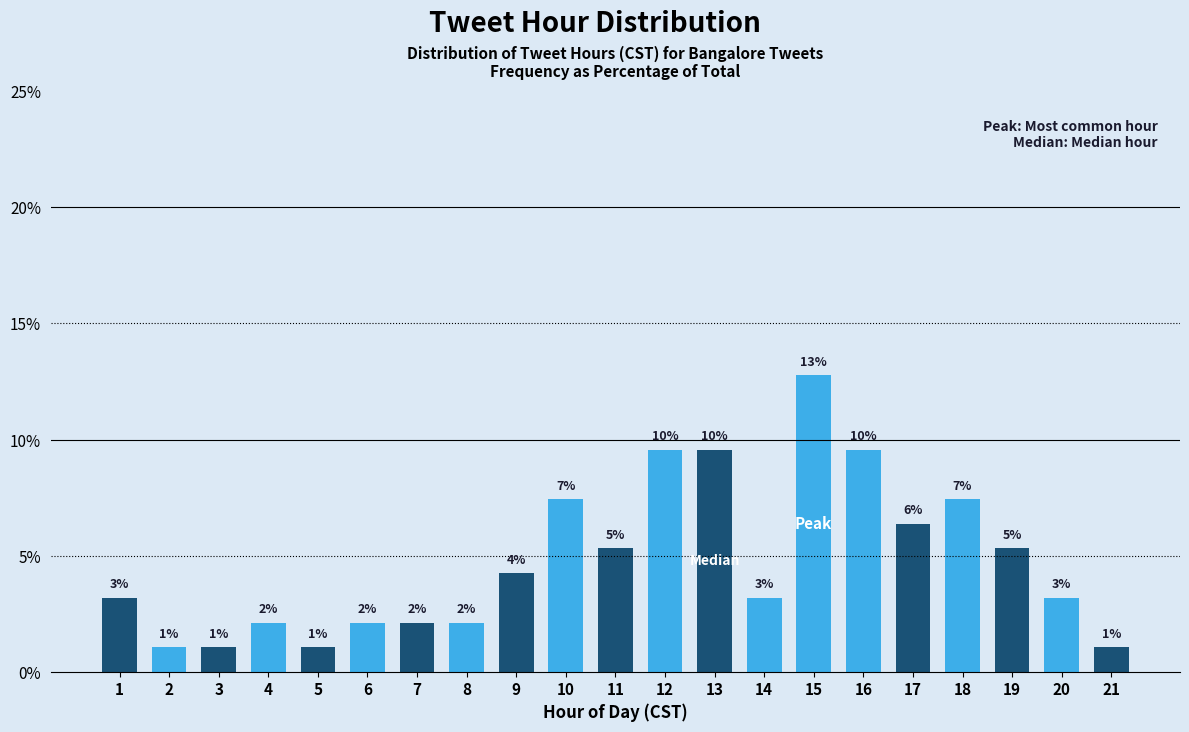

How many bars are there in total?

21